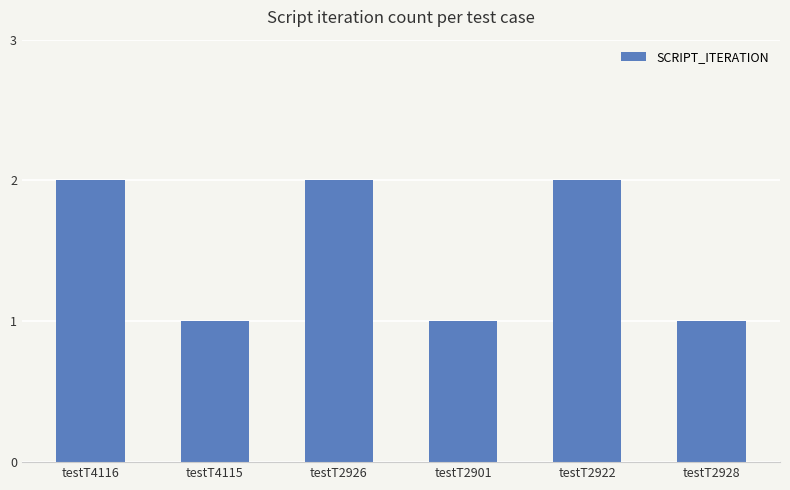

What is the difference between the values at testT2901 and testT2922?

1